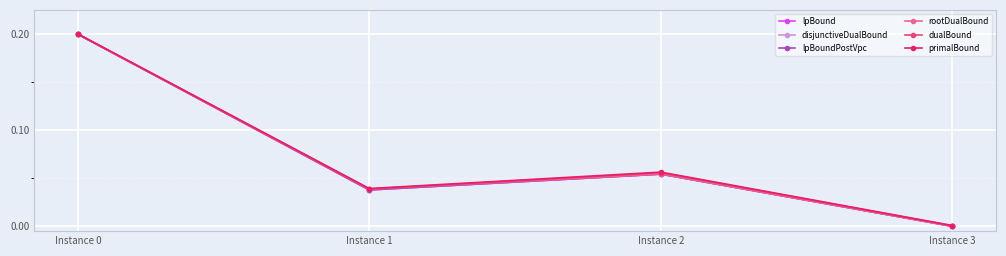

True or false: lpBound and disjunctiveDualBound intersect in this chart.

False